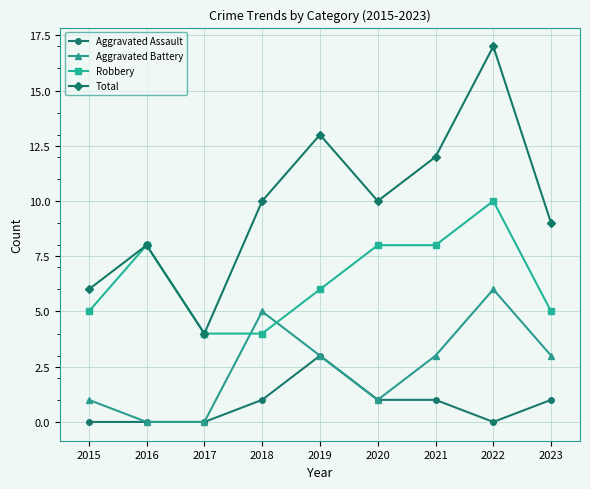

Reading right to left, list all the values displayed in this chart.

Aggravated Assault: 2023=1	2022=0	2021=1	2020=1	2019=3	2018=1	2017=0	2016=0	2015=0
Aggravated Battery: 2023=3	2022=6	2021=3	2020=1	2019=3	2018=5	2017=0	2016=0	2015=1
Robbery: 2023=5	2022=10	2021=8	2020=8	2019=6	2018=4	2017=4	2016=8	2015=5
Total: 2023=9	2022=17	2021=12	2020=10	2019=13	2018=10	2017=4	2016=8	2015=6